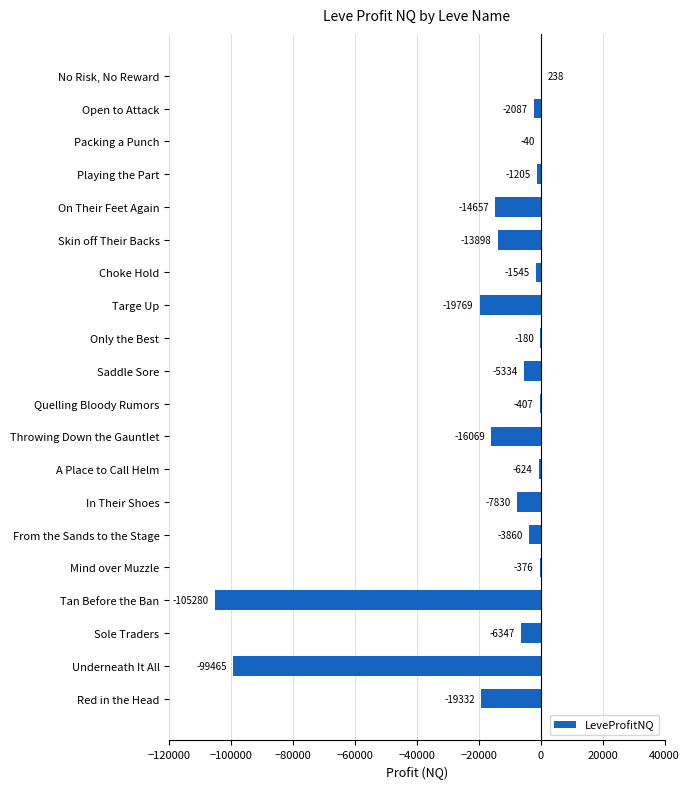

At which label is the value closest to -52520?

Targe Up